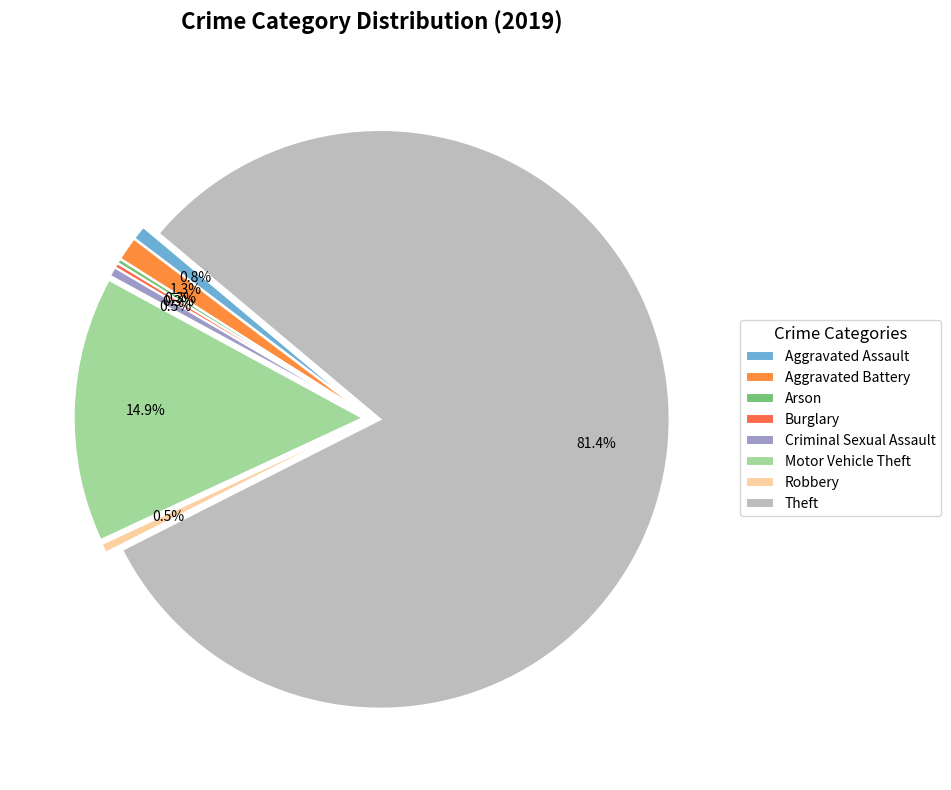

True or false: Burglary accounts for 0% of the total.

True